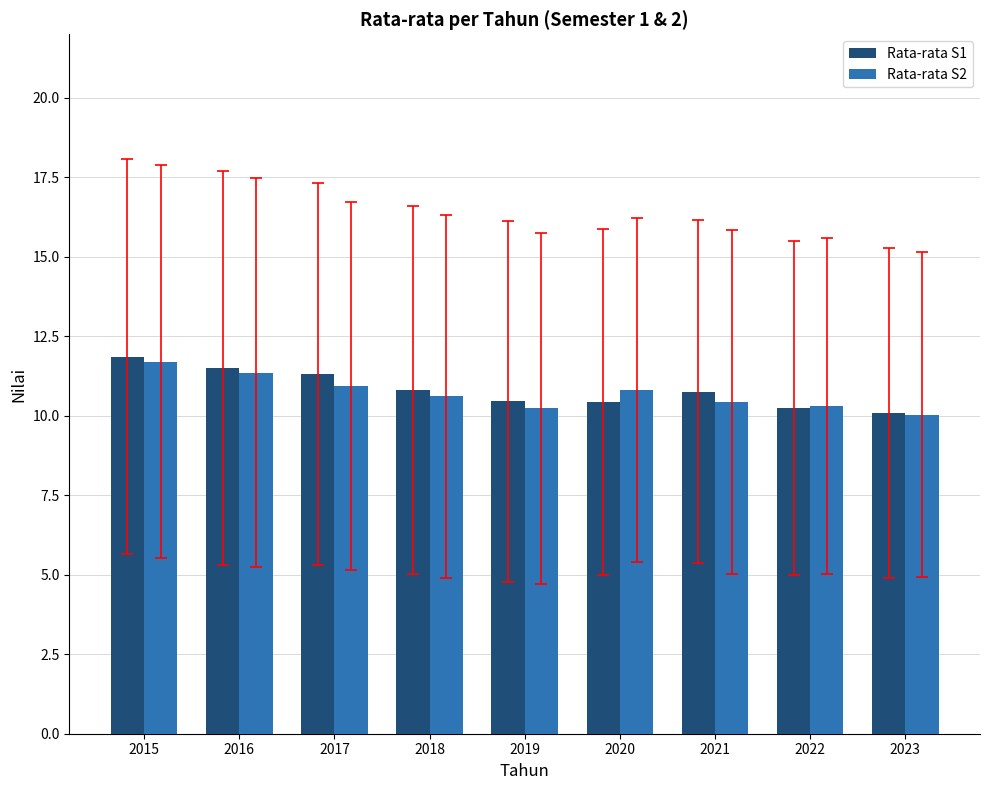

What is the total value across all series at 2023?

20.1